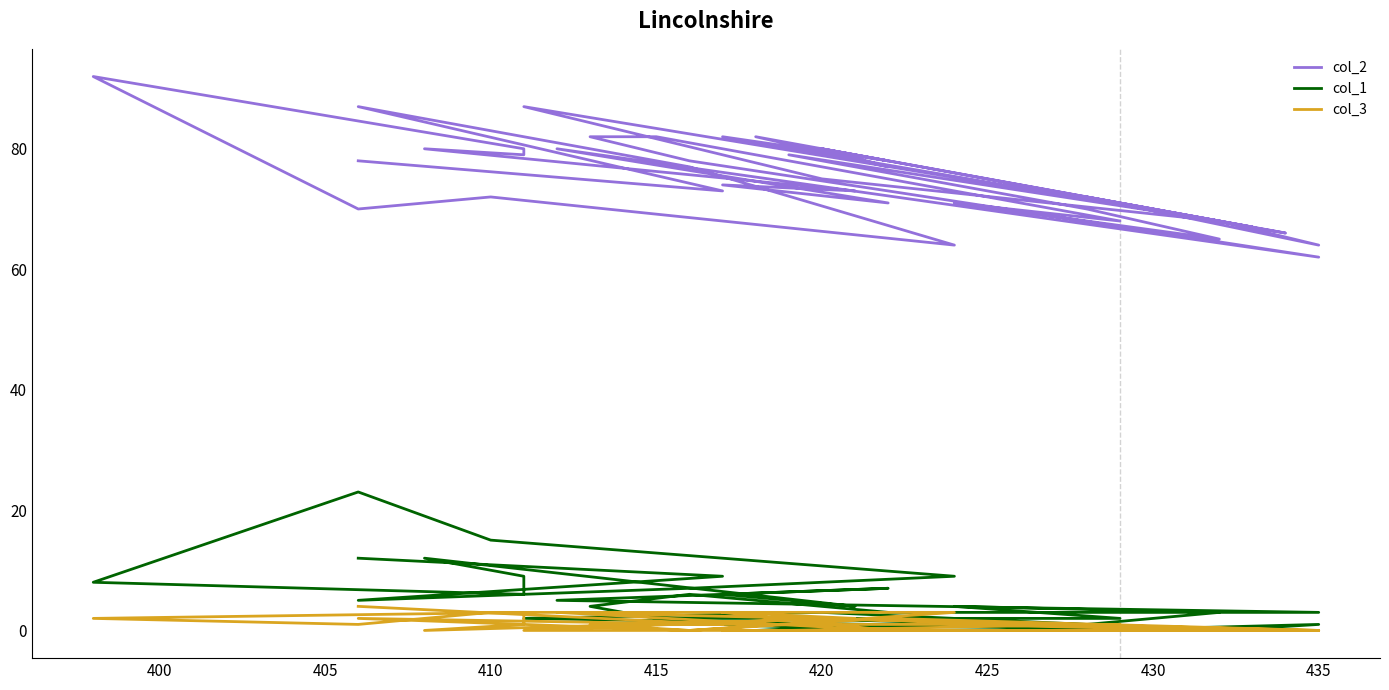

True or false: col_3 and col_1 intersect in this chart.

False